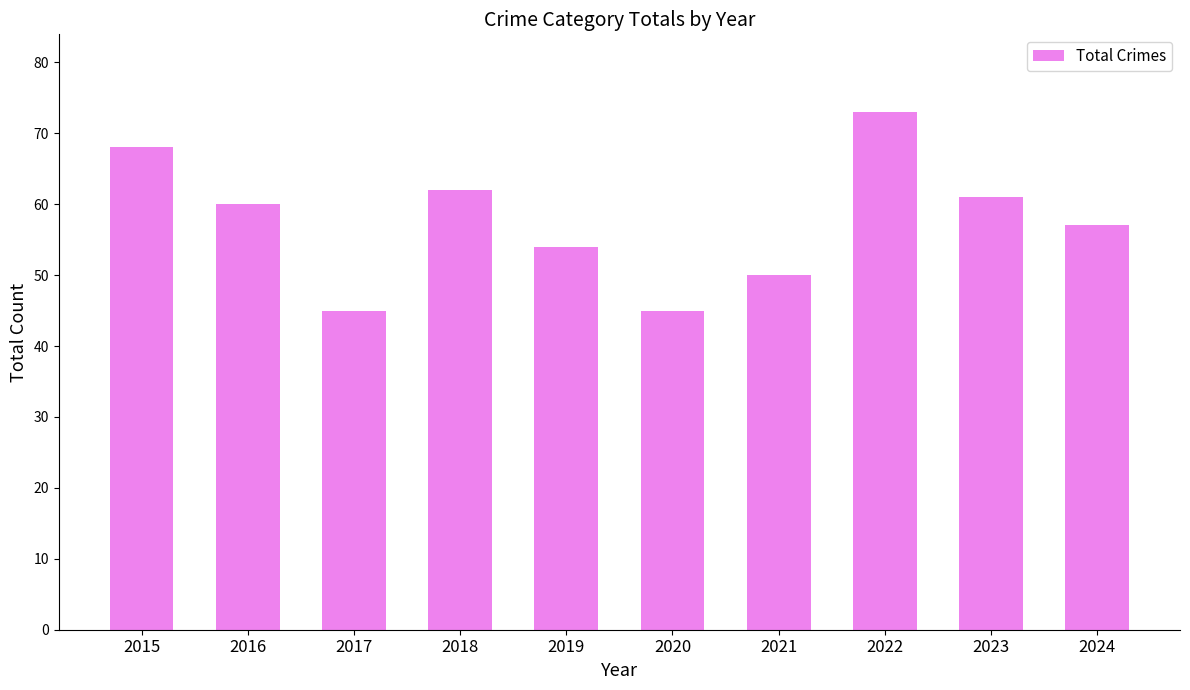

What is the change in value from 2019 to 2021?

-4